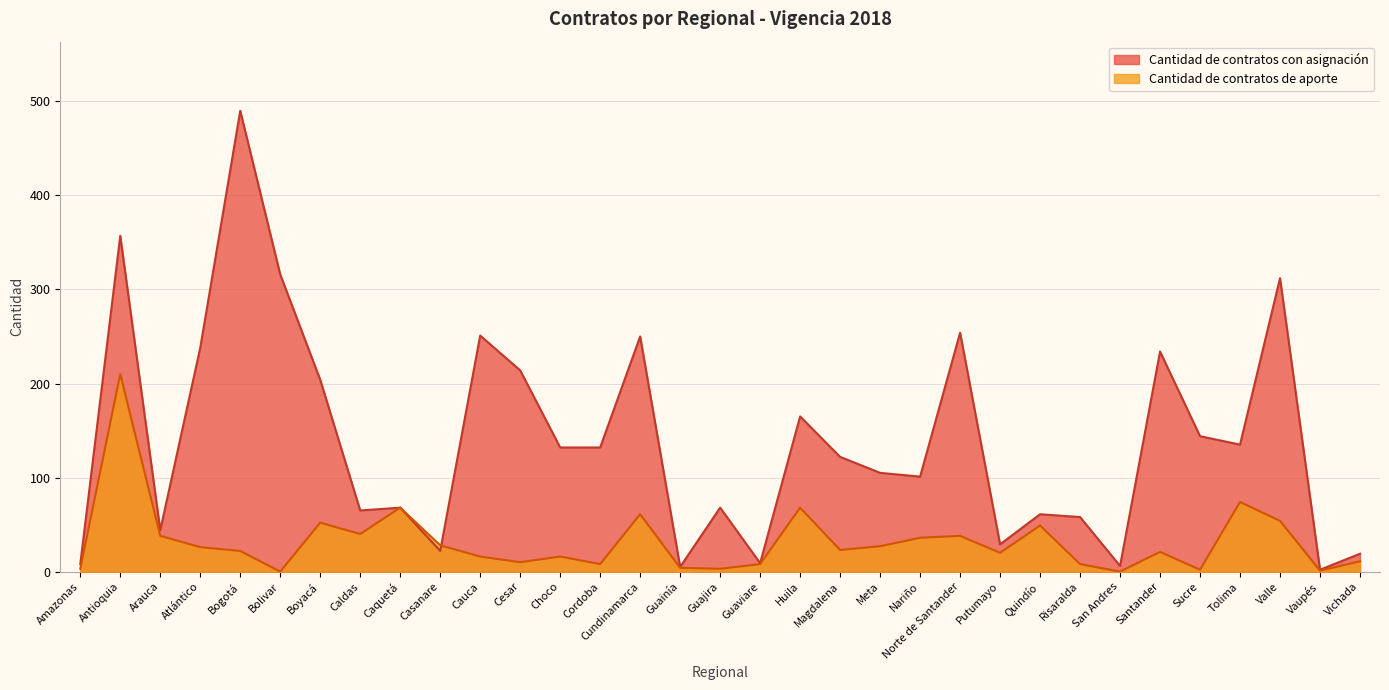

What is the total value across all series at Guainía?

9